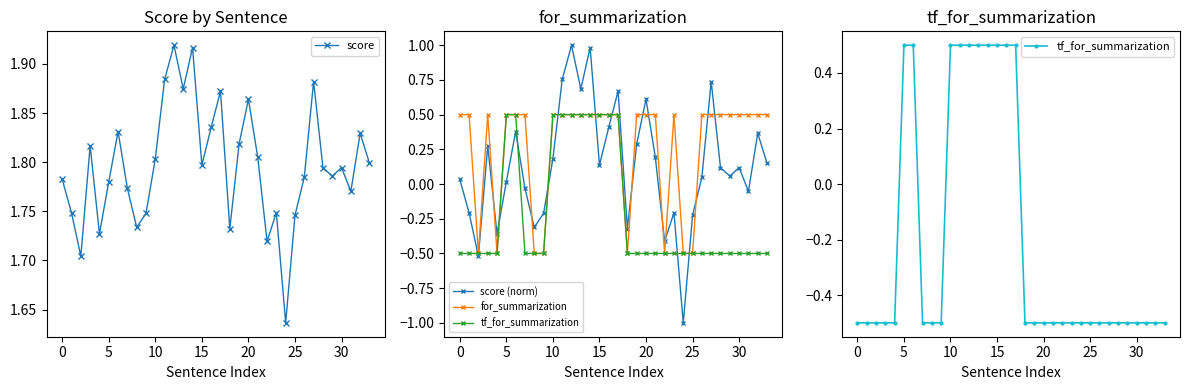

How many categories are shown in the chart?

34